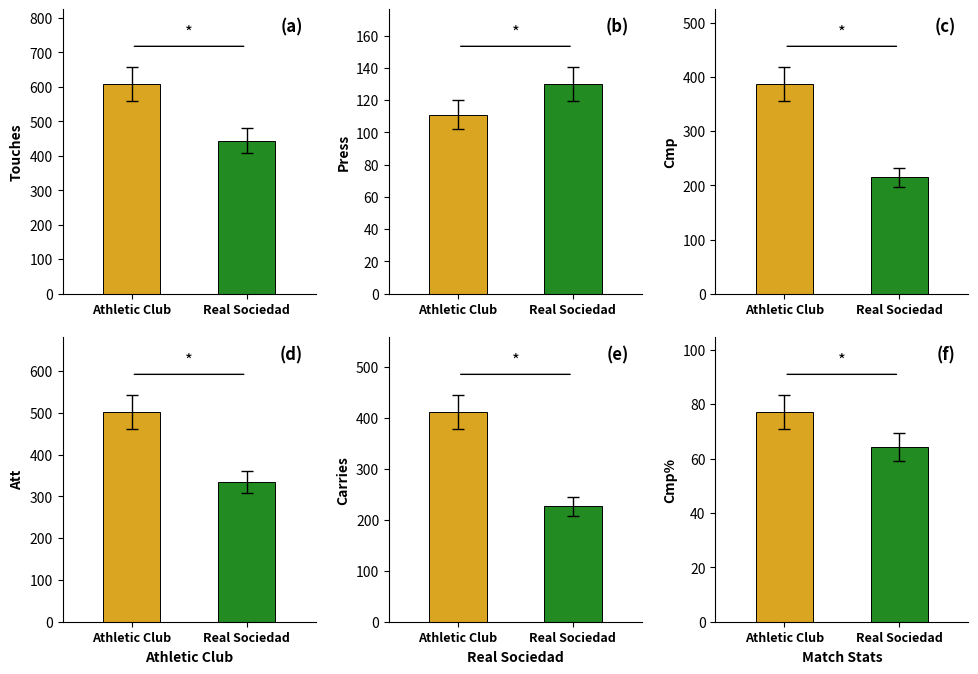

What is the spread (max minus min) of values at Athletic Club?

530.9